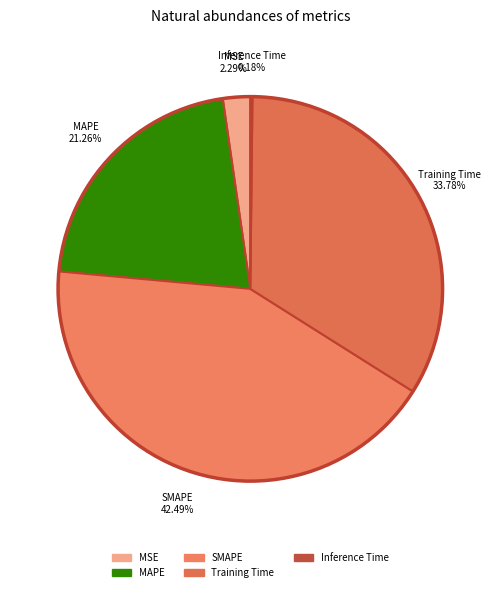

To the nearest percent, what is the difference between the SMAPE and MSE slice percentages?

40%